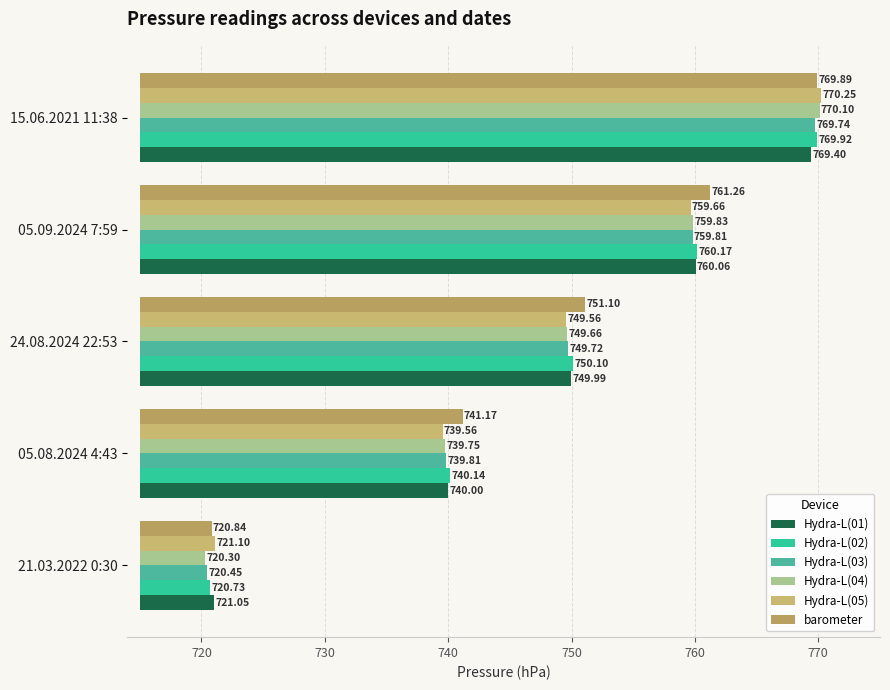

What is the difference between the second highest and minimum values in the Hydra-L(04) series?

39.5